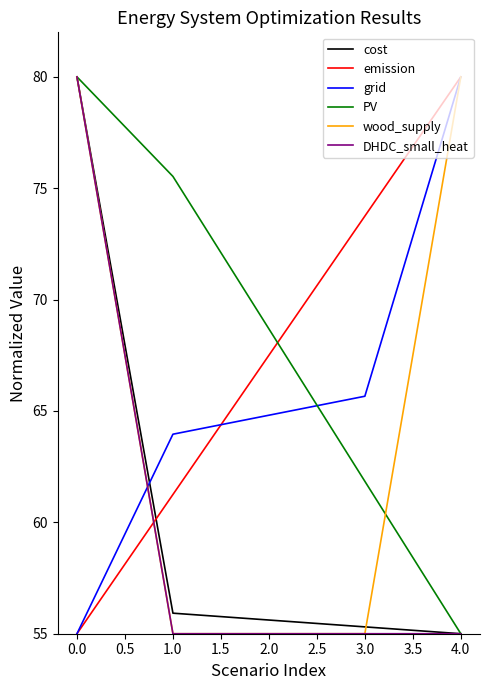

What is the difference between the second highest and second lowest values in the PV series?

13.7